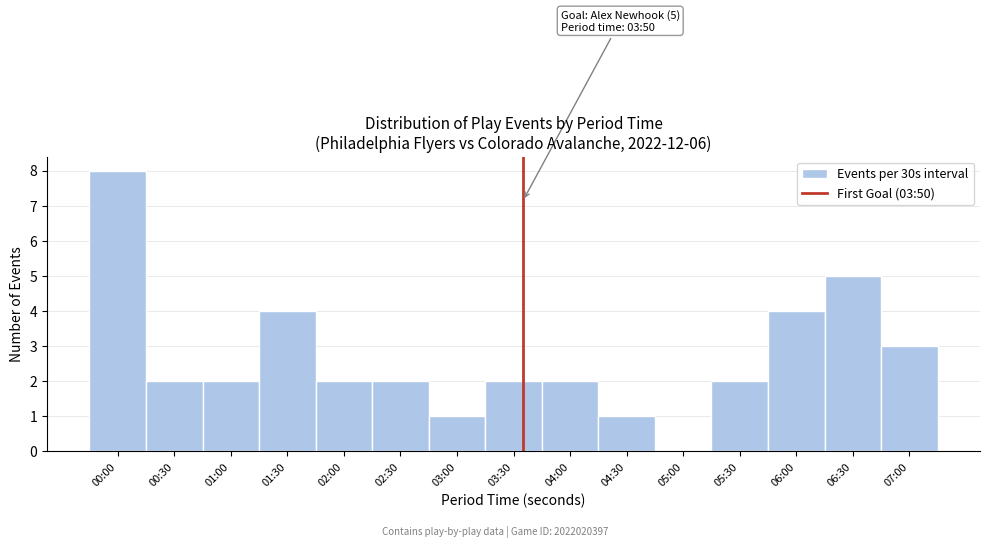

Reading left to right, transcribe all the data shown in this chart.

00:00=8	00:30=2	01:00=2	01:30=4	02:00=2	02:30=2	03:00=1	03:30=2	04:00=2	04:30=1	05:00=0	05:30=2	06:00=4	06:30=5	07:00=3